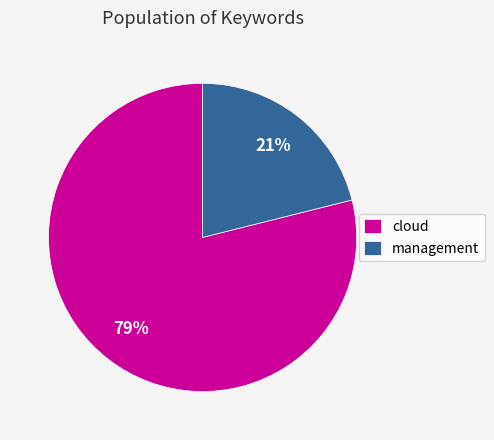

What is the majority slice?

cloud